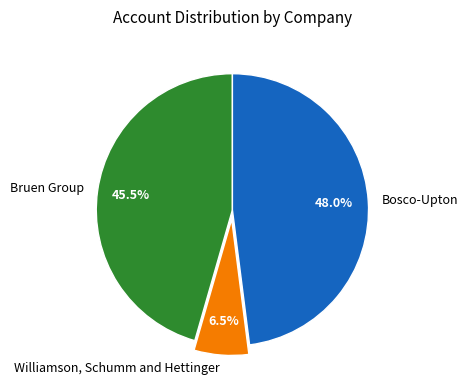

What is the smallest slice in the pie chart?

Williamson, Schumm and Hettinger